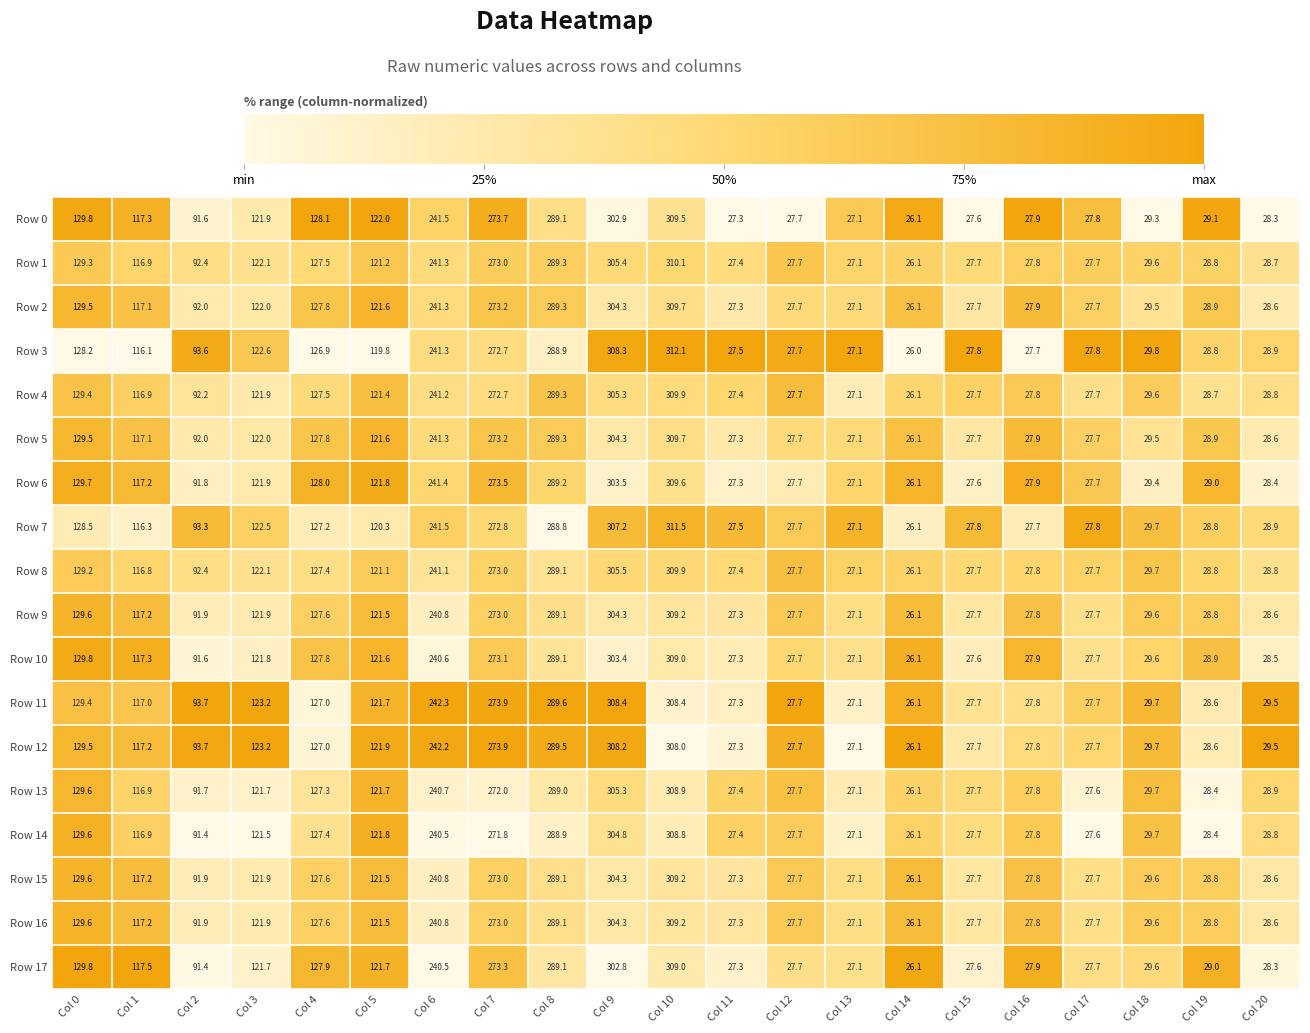

The Row 7 series shows 27.7 at Col 16. True or false?

True